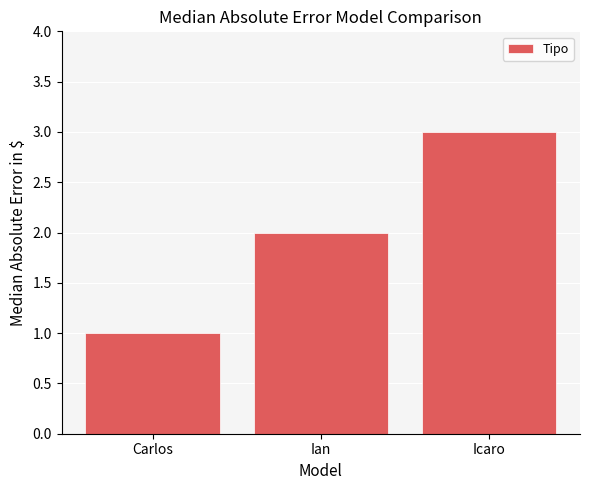

List the labels in order of value, smallest first.

Carlos, Ian, Icaro